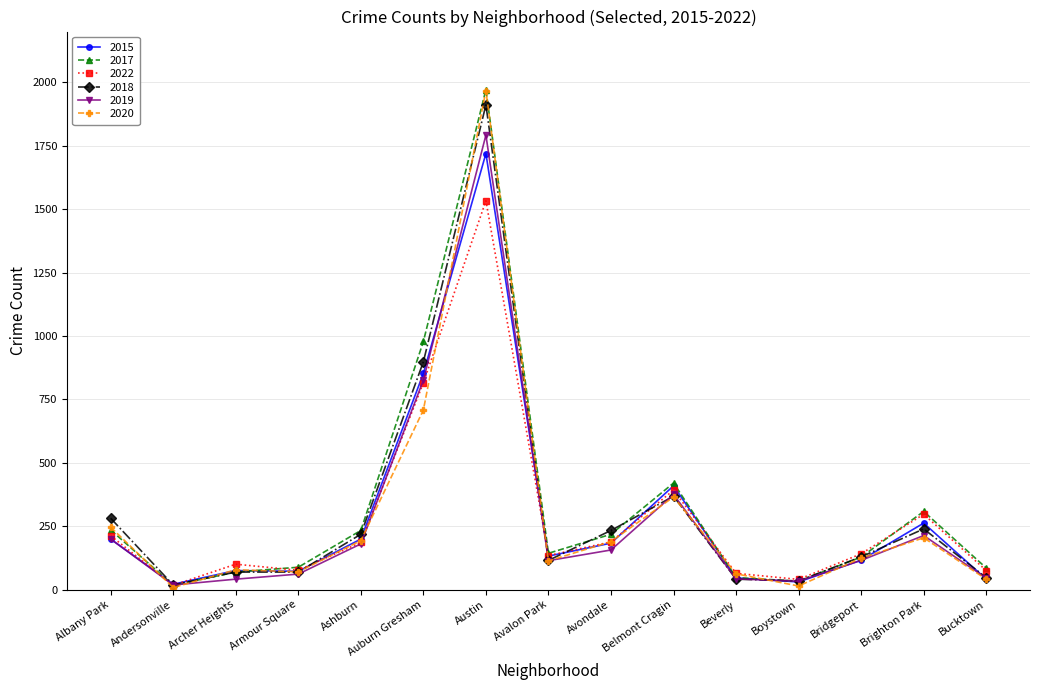

Is it true that 2022 equals 815 at Auburn Gresham?

True